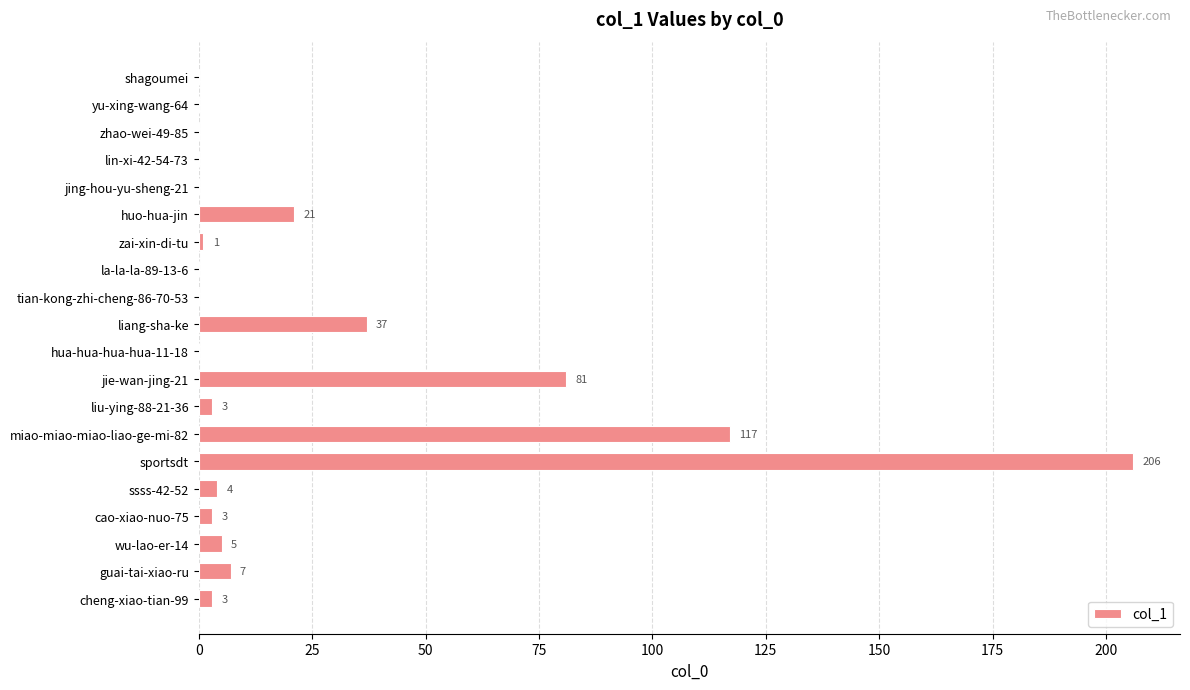

What is the sum of all values?

488